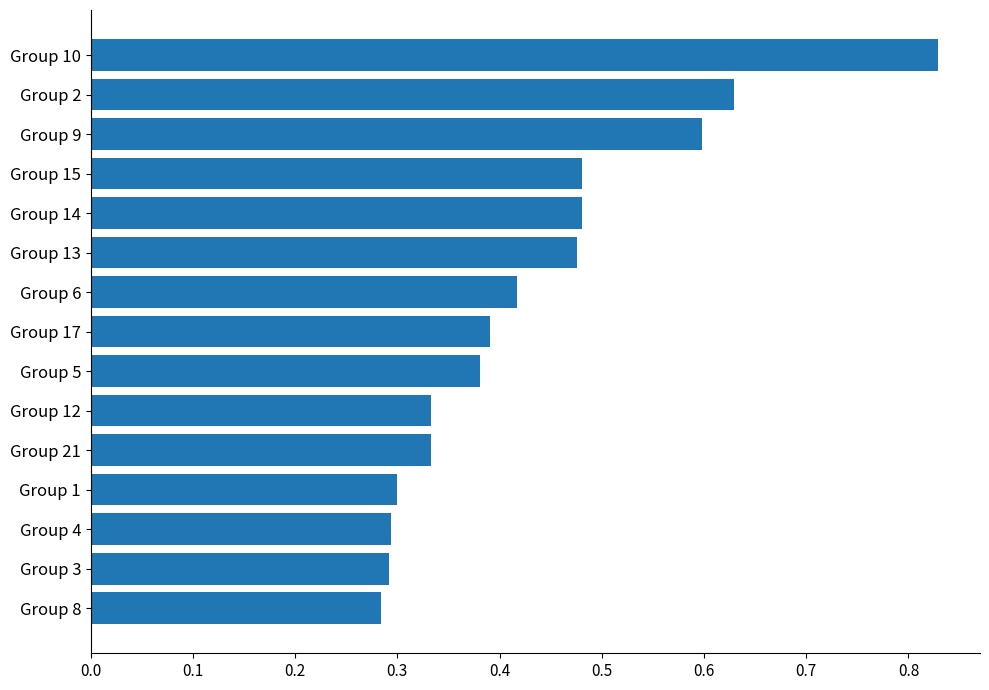

What is the change in value from Group 4 to Group 10?

+0.5